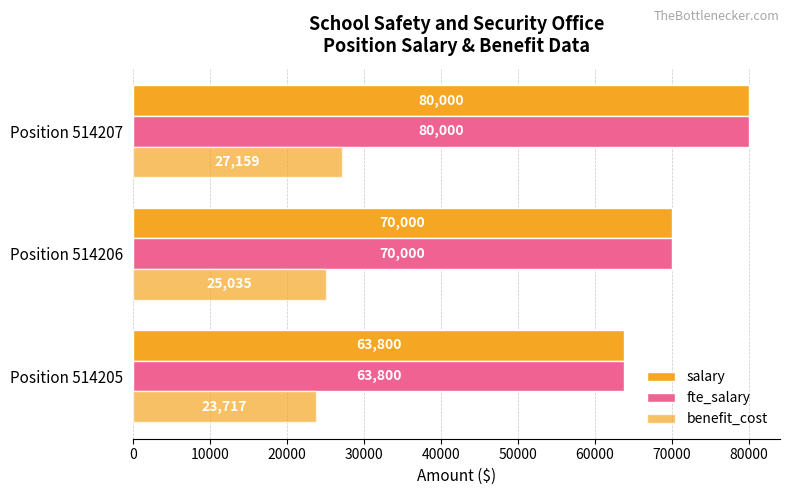

Count the number of categories in the chart.

3